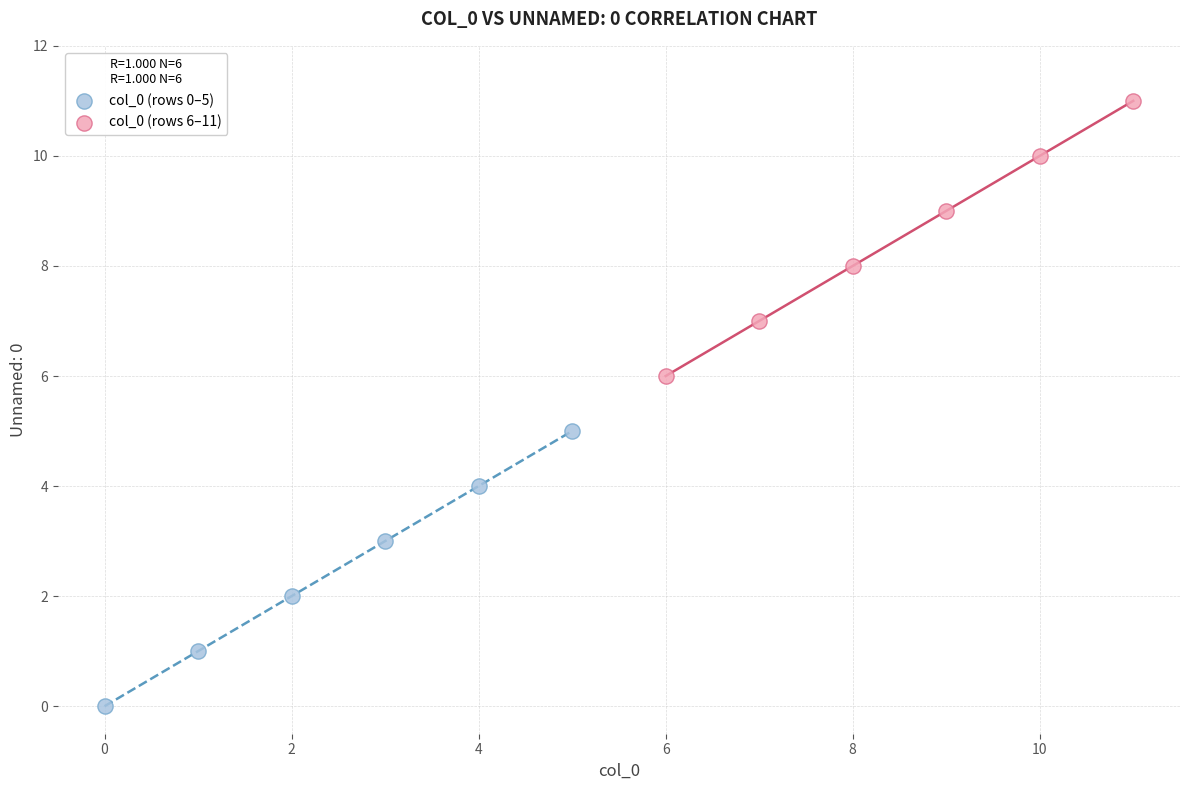

Which series contains the lowest Y value?

col_0 (rows 0–5)